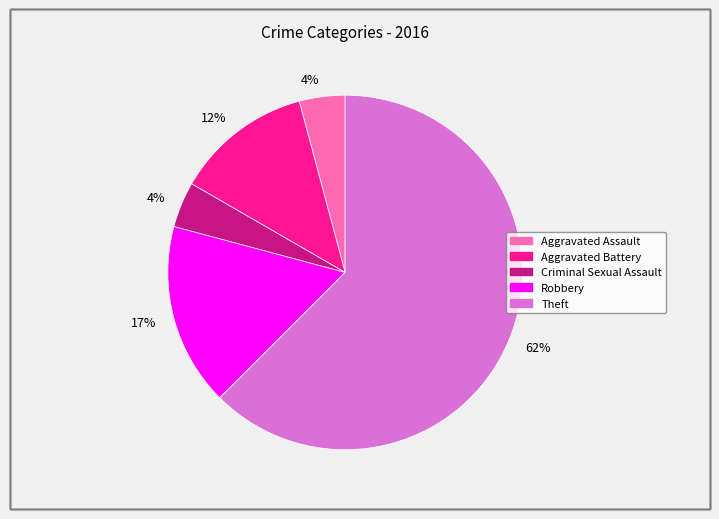

To the nearest percent, what is the average slice percentage?

20%